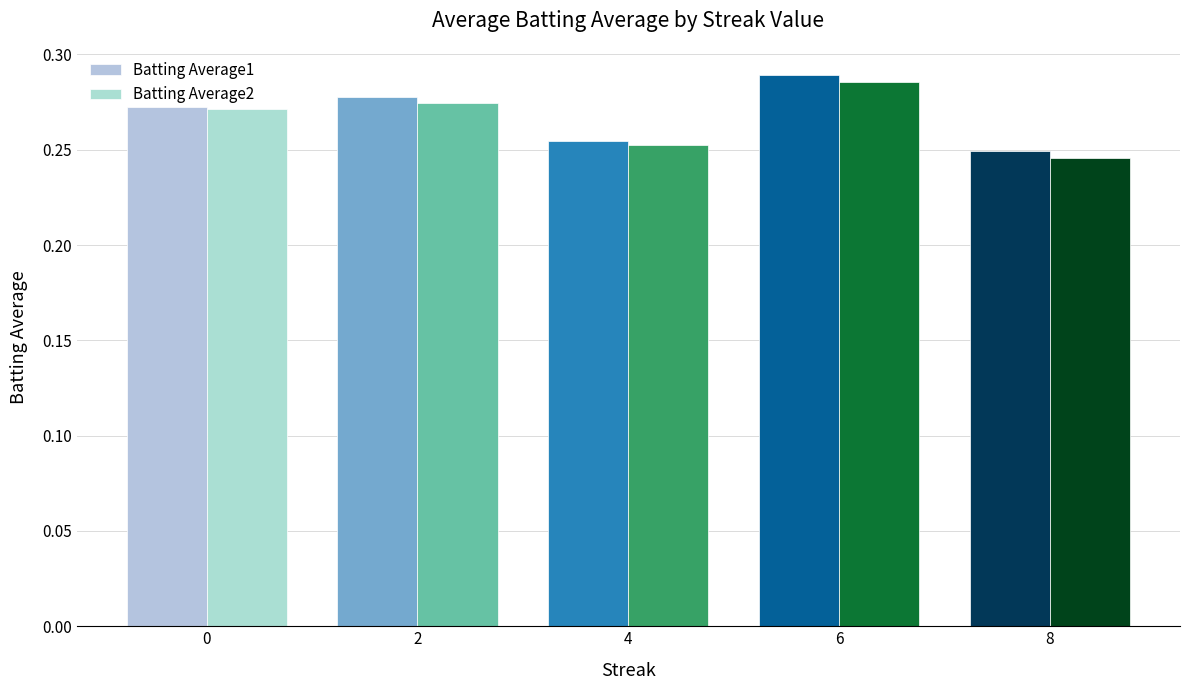

List the labels in order of Batting Average1 value, largest first.

6, 2, 0, 4, 8